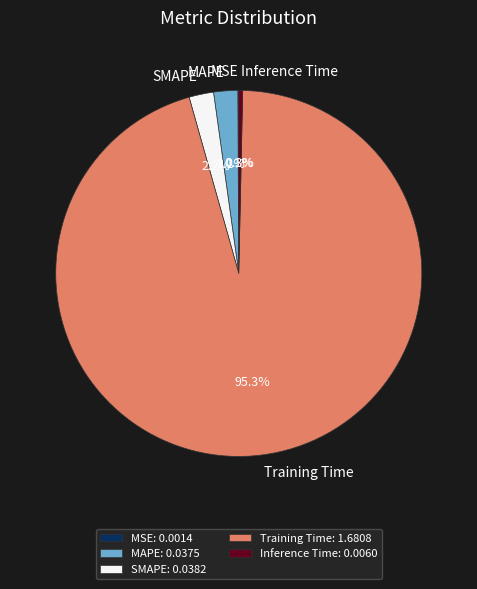

What percentage is NOT represented by SMAPE?

97.8%